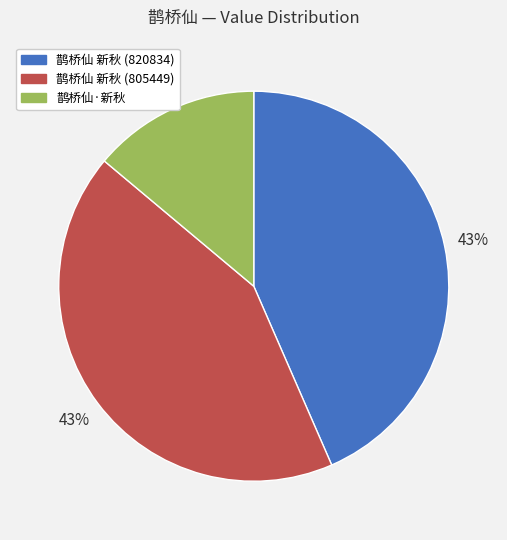

To the nearest percent, what is the combined percentage of 鹊桥仙 新秋 (805449) and 鹊桥仙 新秋 (820834)?

86%